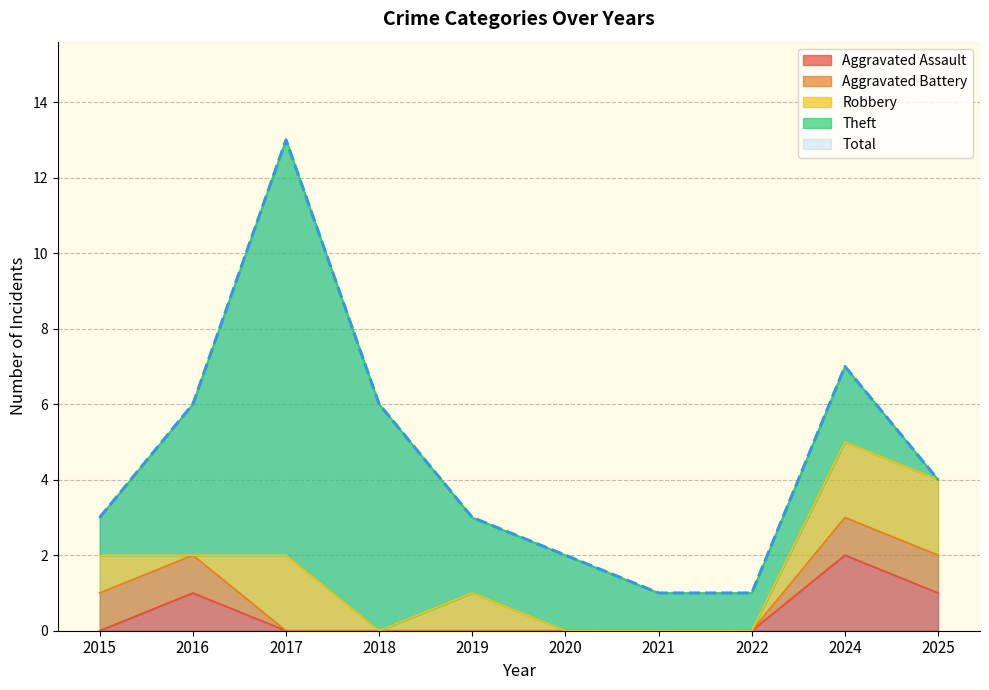

The Robbery series shows 0 at 2021. True or false?

True